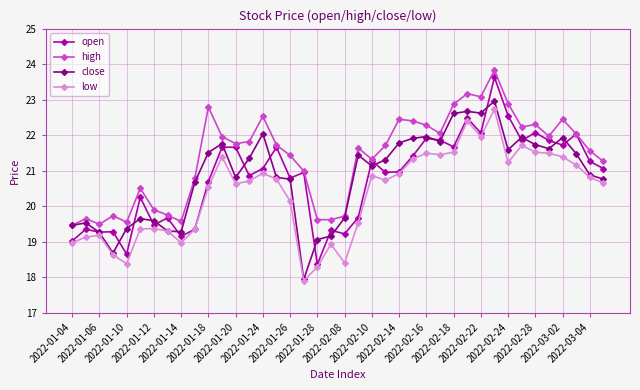

What is the difference between the second highest and second lowest values in the high series?

3.7